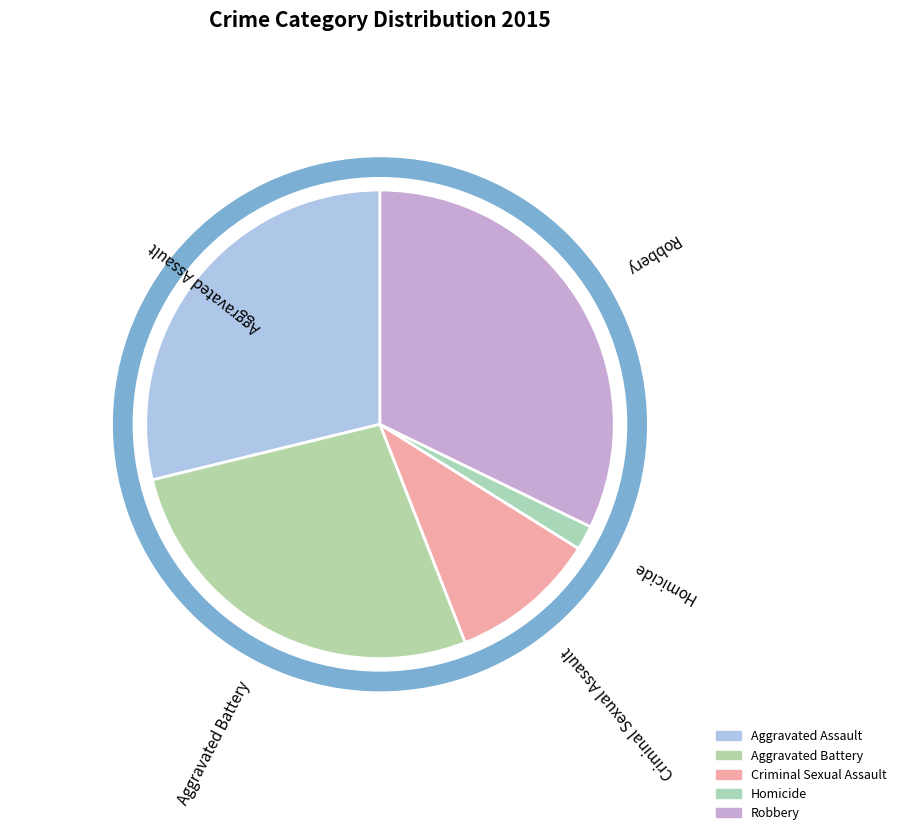

To the nearest percent, what is the difference between the largest and smallest slice percentages?

31%